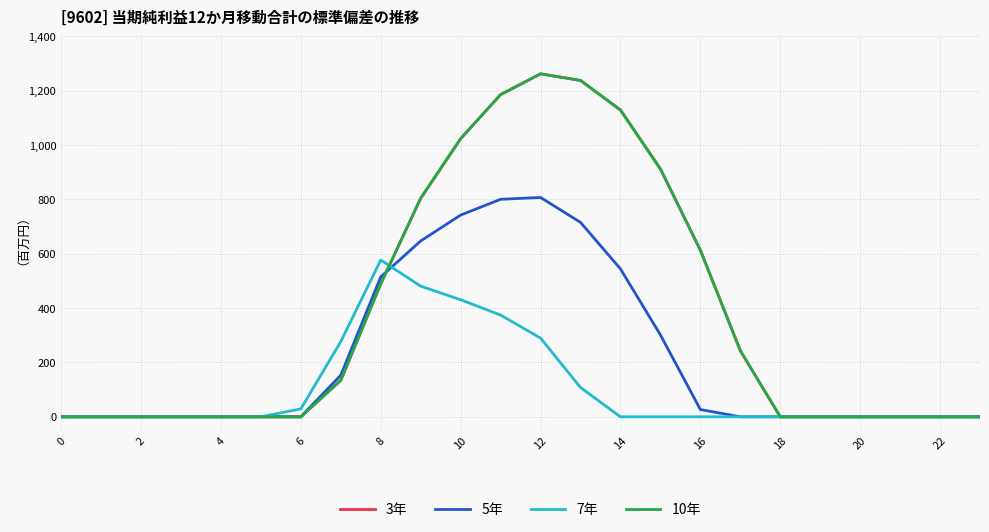

Which series has the largest total across all categories?

3年